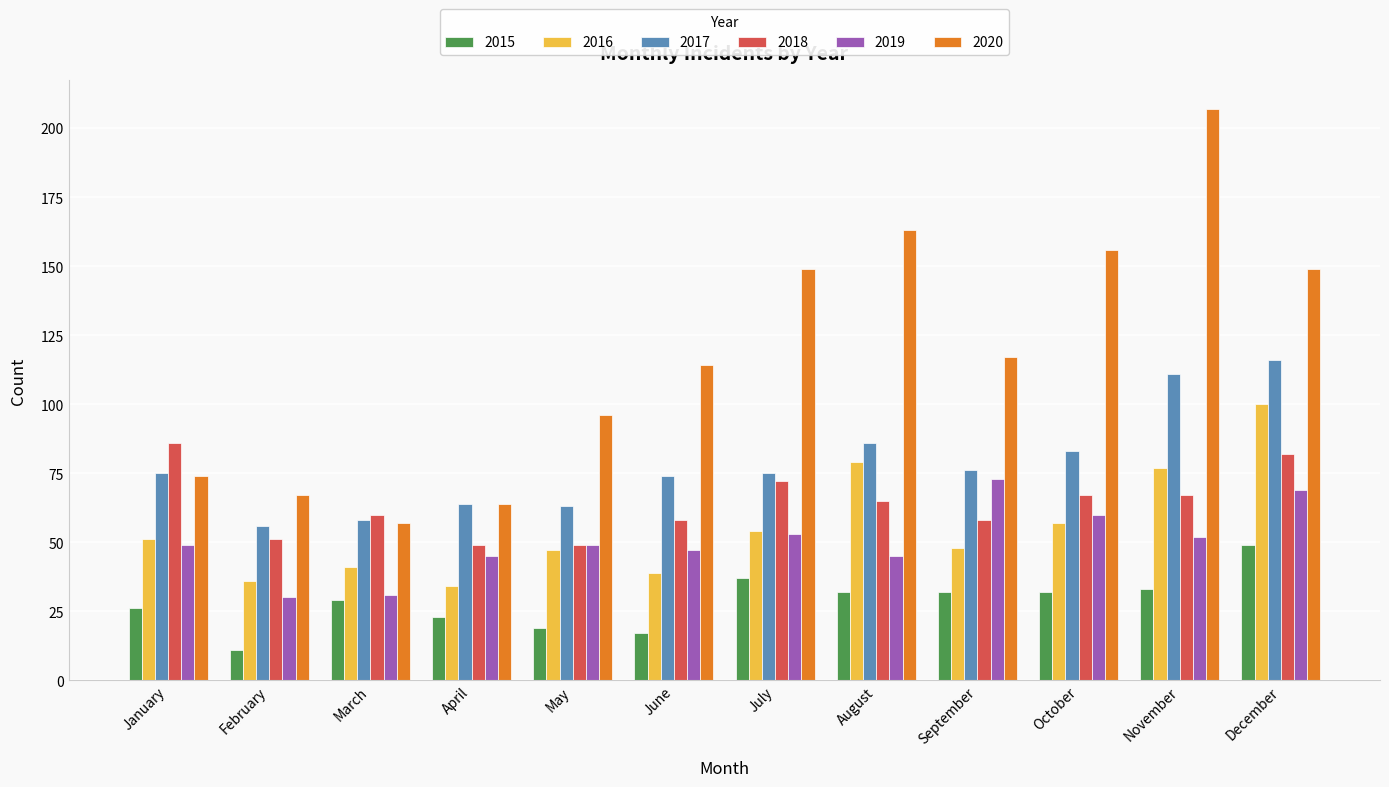

Which label corresponds to the smallest value in the chart?

February